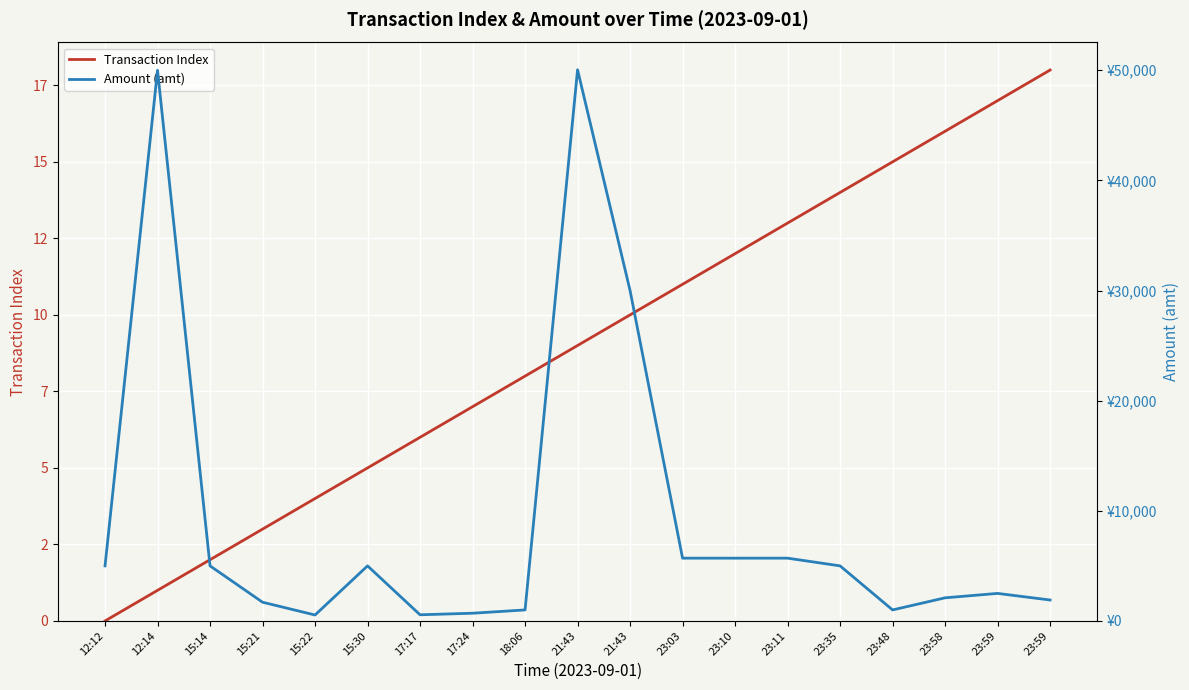

Which has a higher value, 18:06 or 23:03?

23:03